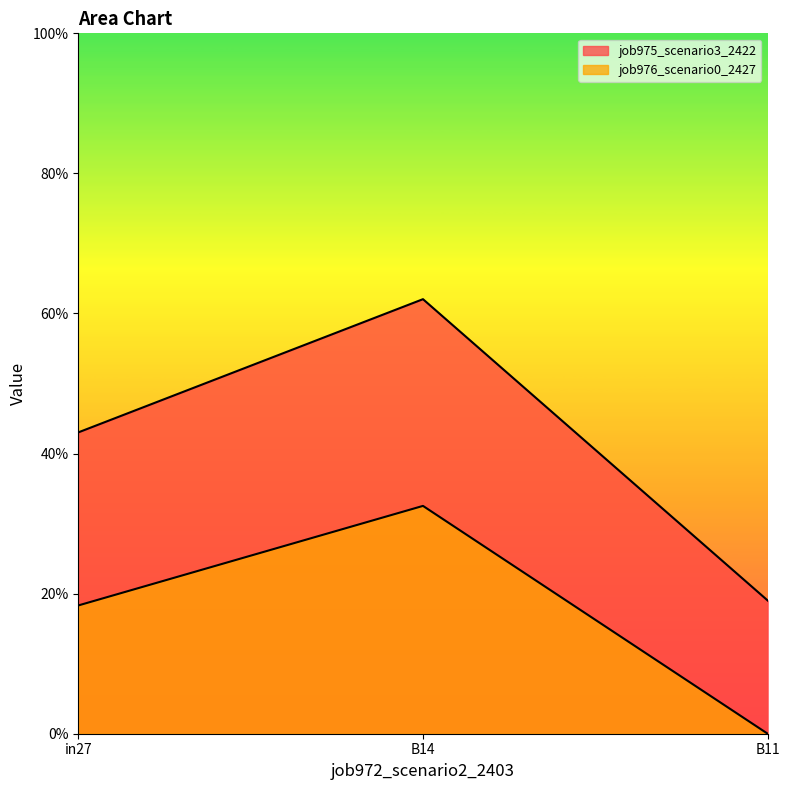

What position from the left is B11?

3